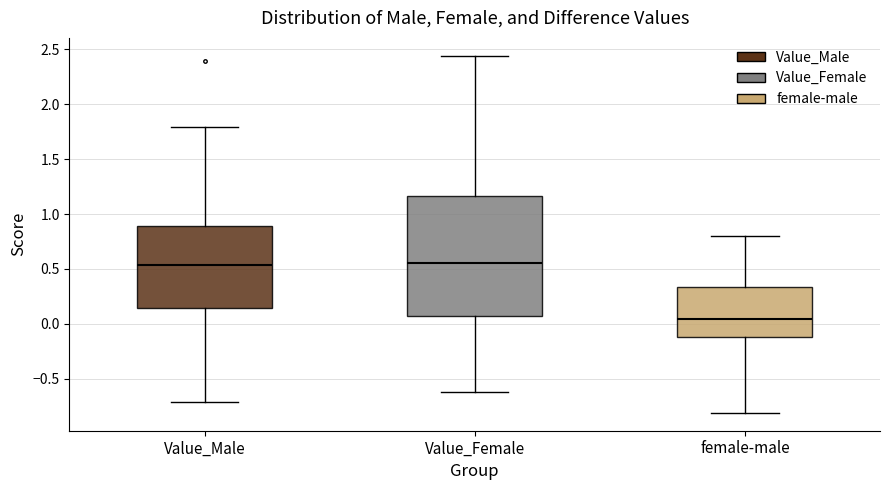

Where does the median line of the box for Value_Female sit on the y-axis? The values are not printed on the chart, so give them approximately, as read against the axis.

0.55